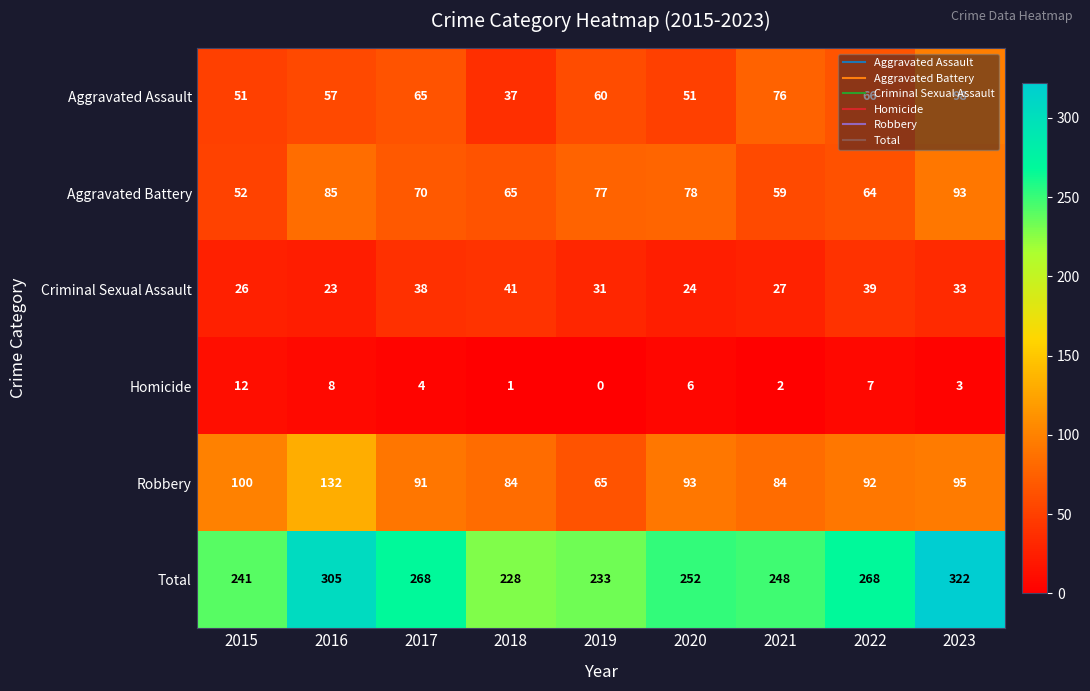

At how many categories does at least one series exceed 19?

9